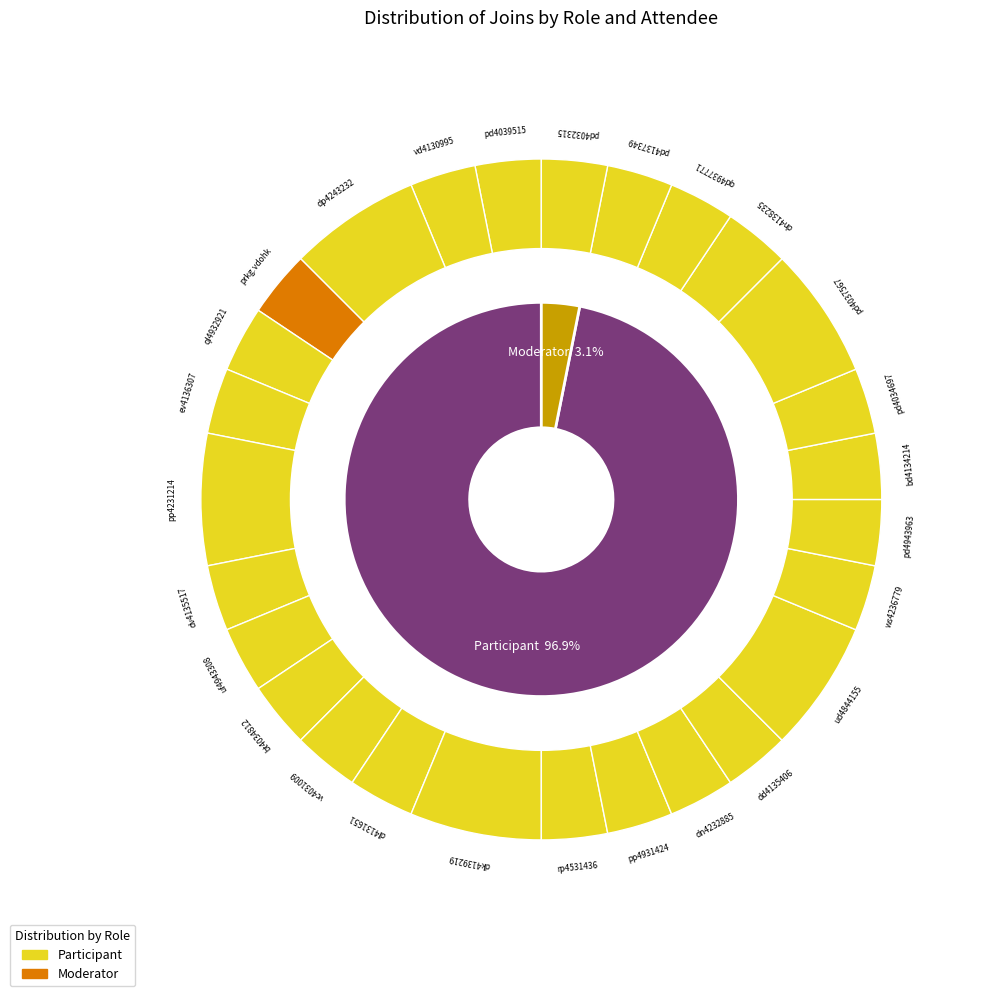

What percentage is the dn4232885 slice, to the nearest percent?

3%